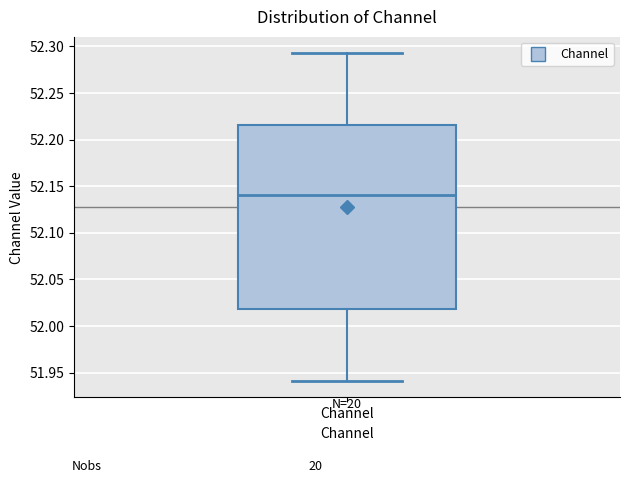

Read this box plot against the y-axis: the position of the median line, the range covered by the box, and the ends of both whiskers. The values are not printed on the chart, so give them approximately, as read against the axis.

median 52.140, box 52.020 to 52.215, whiskers 51.940 to 52.295